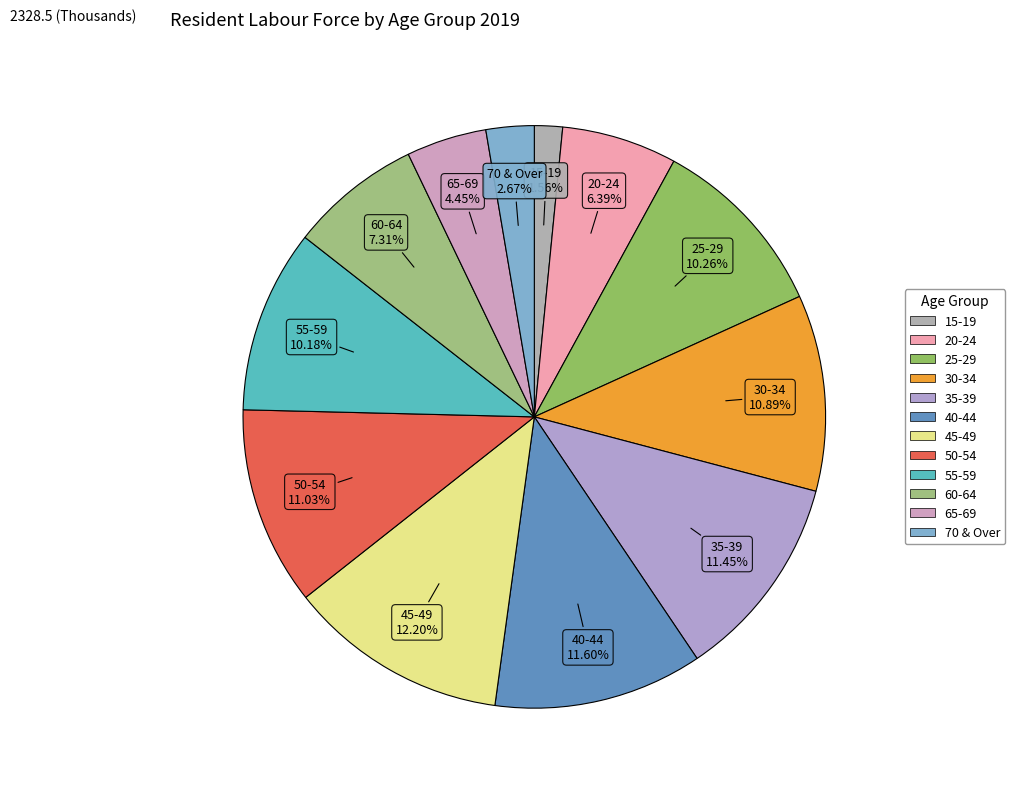

Is there a majority slice in this chart?

No